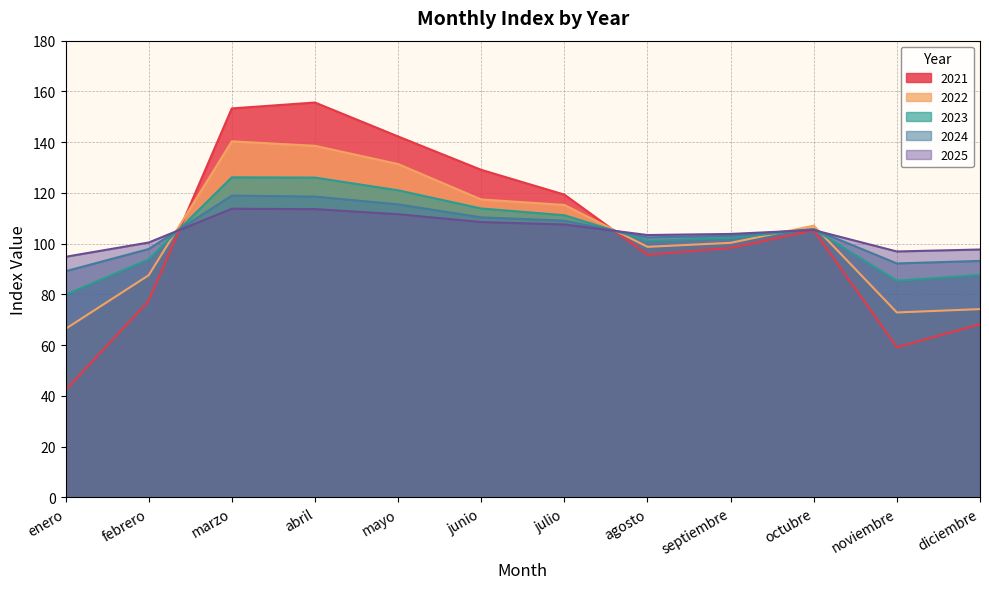

At diciembre, list the series in order from largest to smallest.

2025, 2024, 2023, 2022, 2021